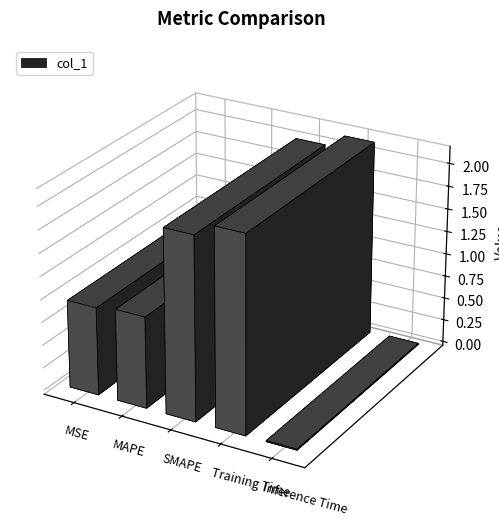

How many categories are shown in the chart?

5